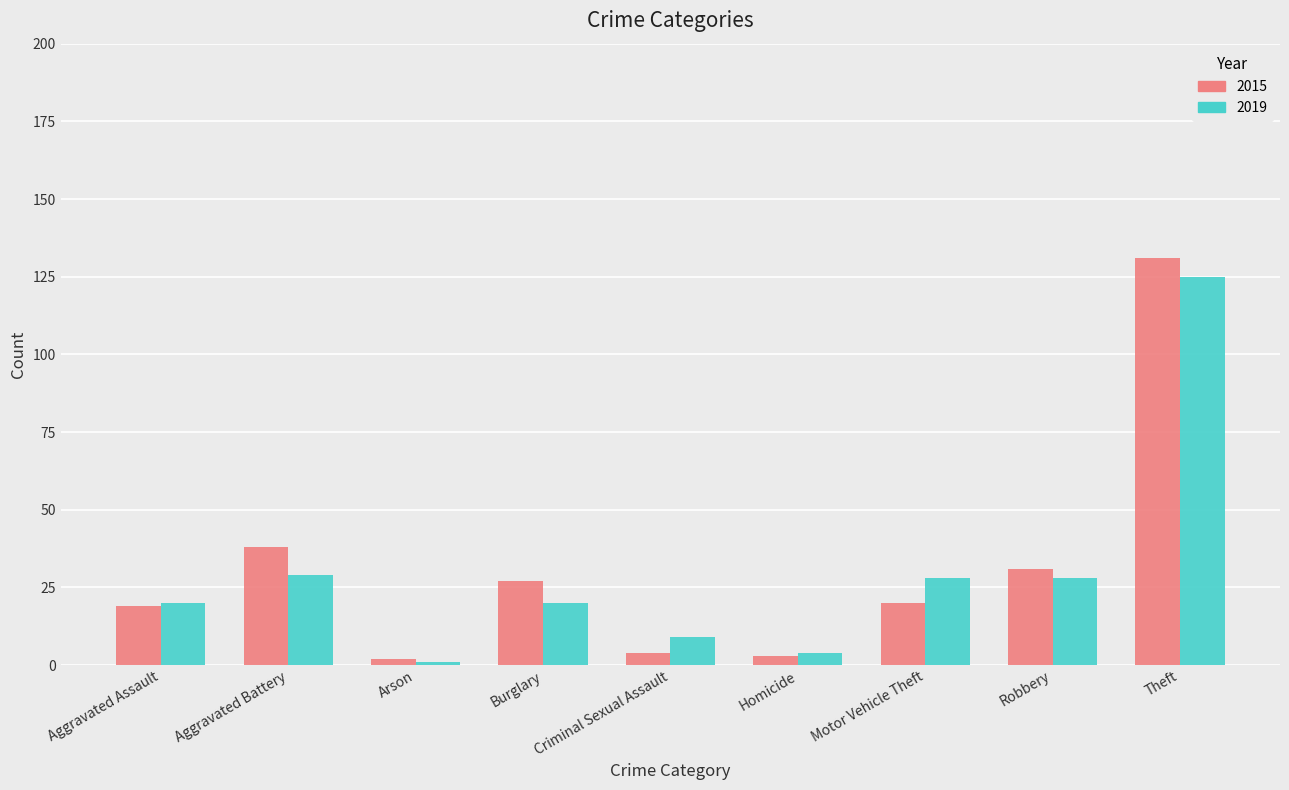

Which category has the lowest value in the 2019 series?

Arson